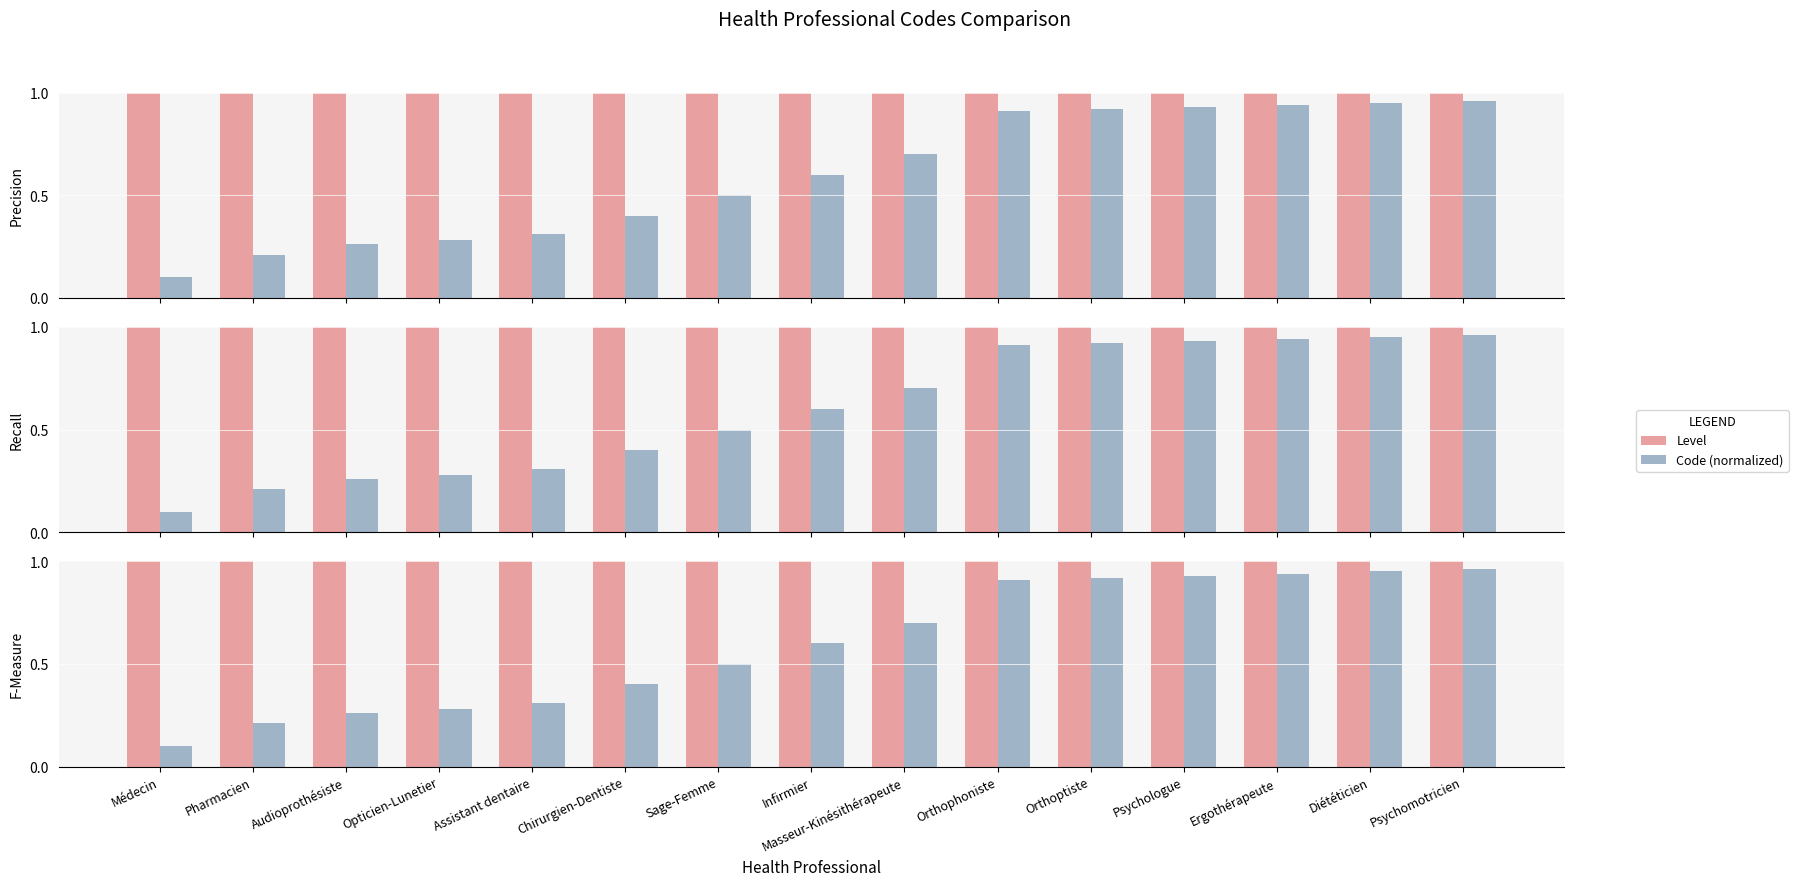

Reading right to left, transcribe all the data shown in this chart.

Level: 1.0	1.0	1.0	1.0	1.0	1.0	1.0	1.0	1.0	1.0	1.0	1.0	1.0	1.0	1.0
Code (normalized): 1.0	0.9	0.9	0.9	0.9	0.9	0.7	0.6	0.5	0.4	0.3	0.3	0.3	0.2	0.1